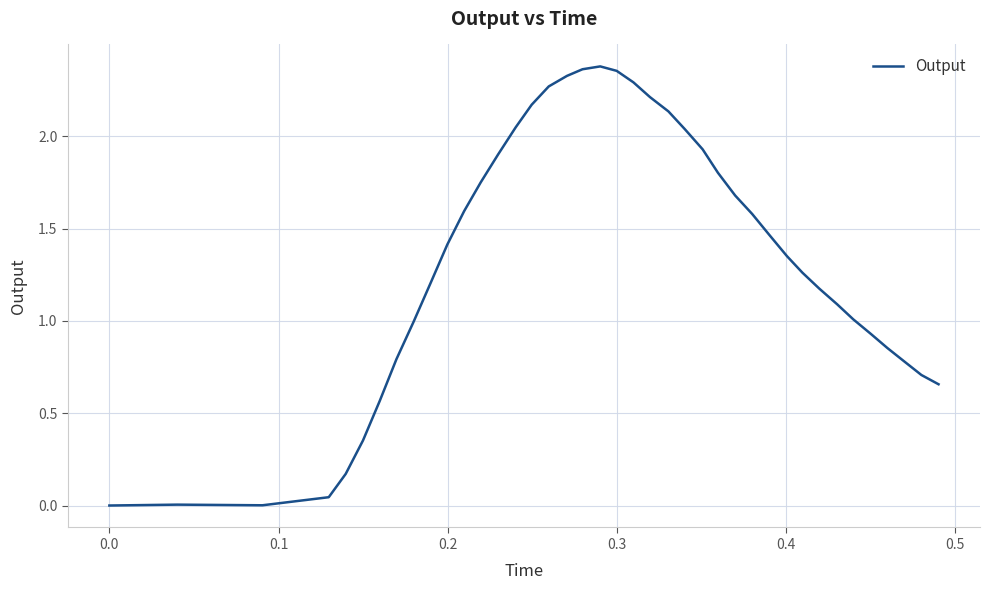

What is the greatest value displayed?

2.4